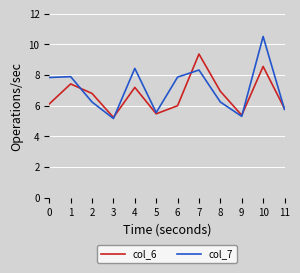

Is the value of col_6 at 3 greater than the value of col_7 at 7?

No